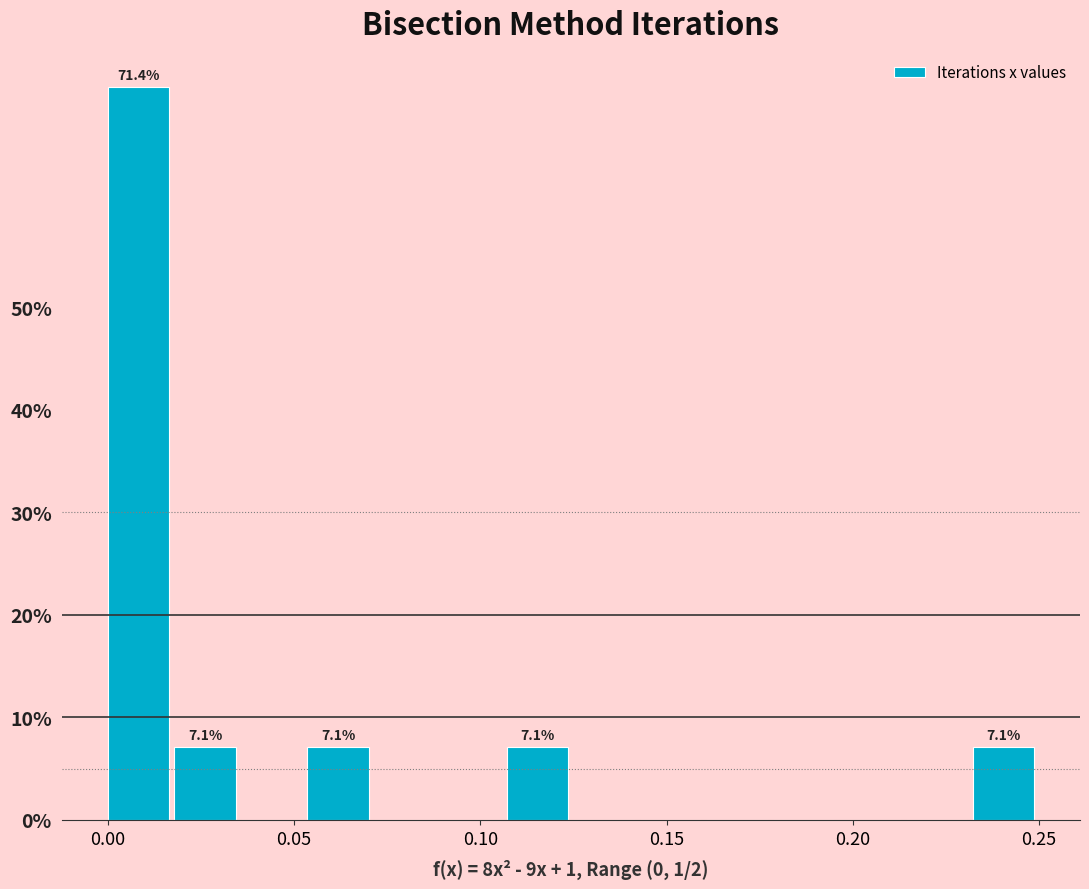

Around what value on the x-axis is the tallest bar? Give the approximate position of its centre, as read against the axis.

0.010